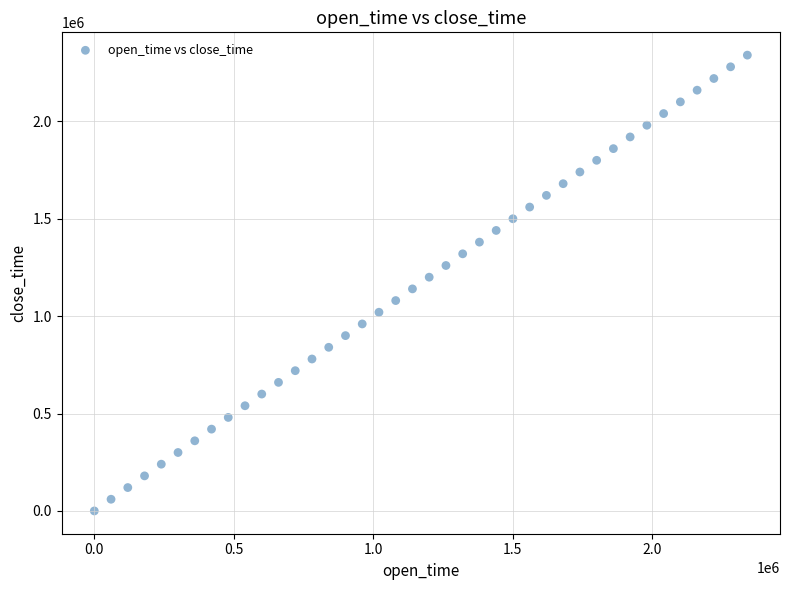

What is the range of X values (max minus min)?

2340000